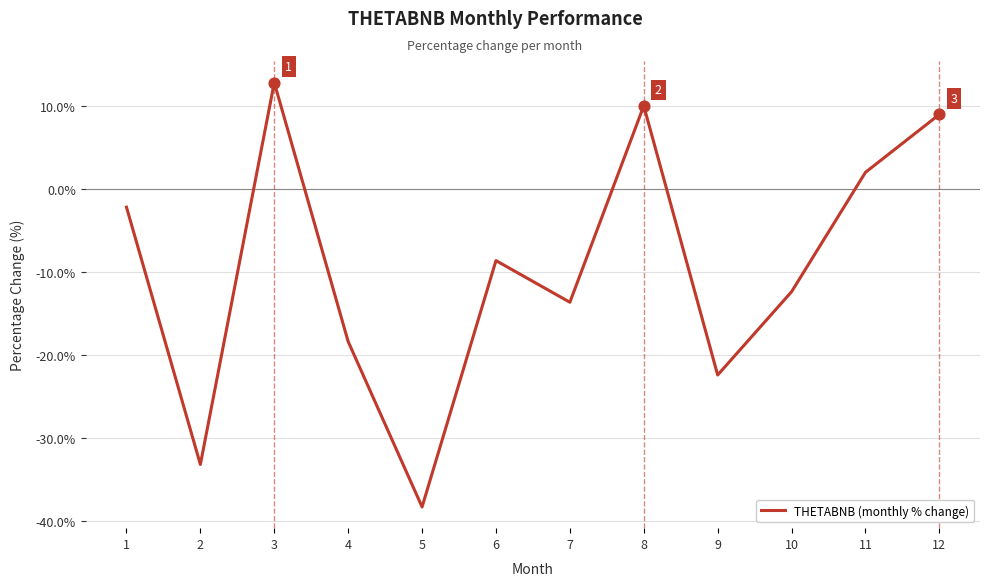

Which has a higher value, 8 or 2?

8